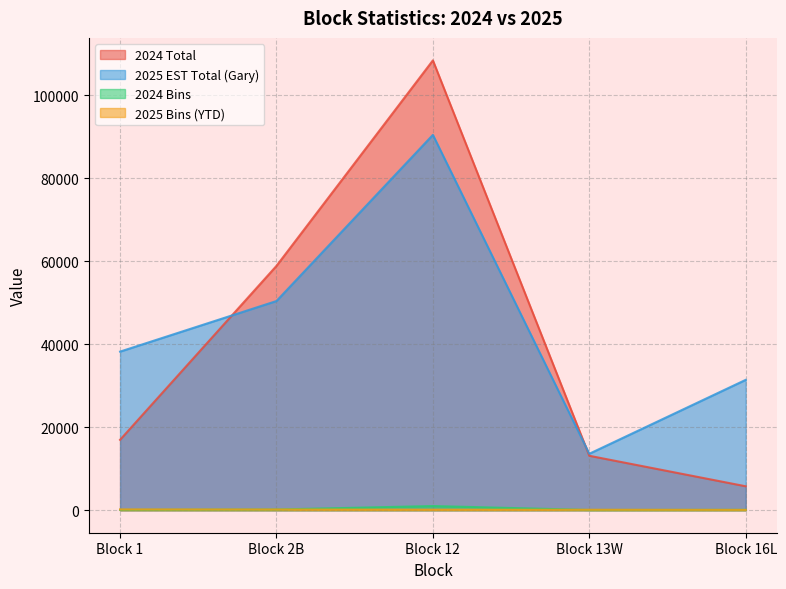

True or false: 2025 EST Total (Gary) has more than 2 points higher than both neighbors.

False